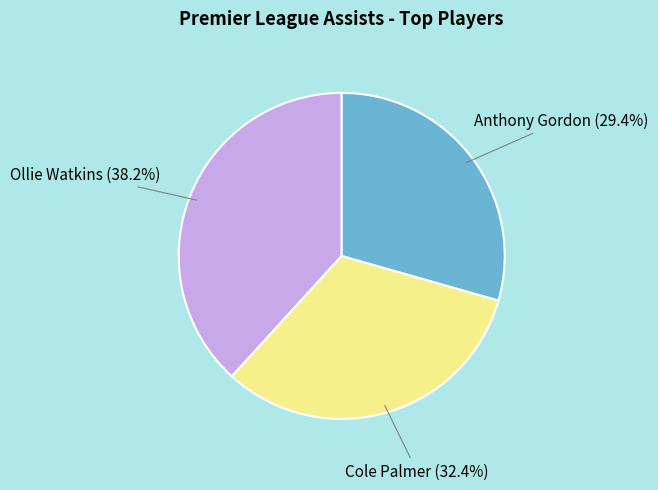

To the nearest percent, what is the difference between the Ollie Watkins and Anthony Gordon slice percentages?

9%